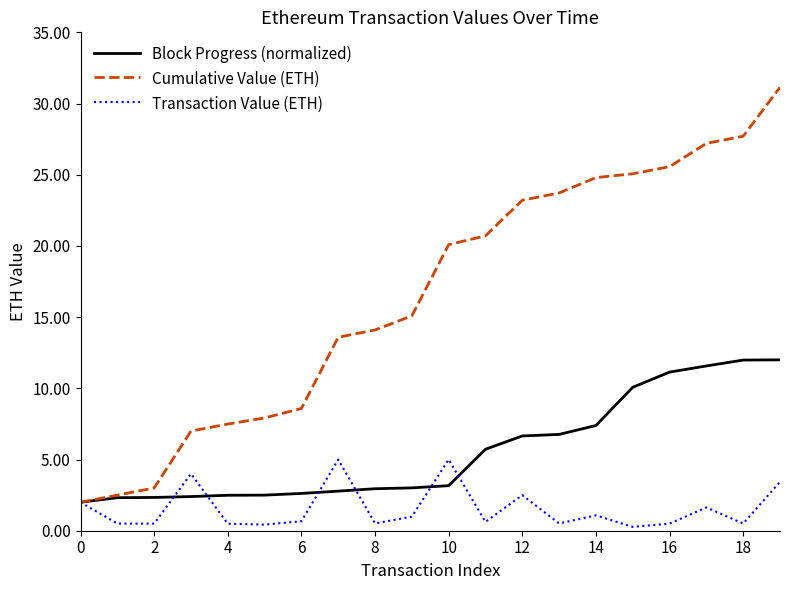

Which series has the widest spread of values?

Cumulative Value (ETH)